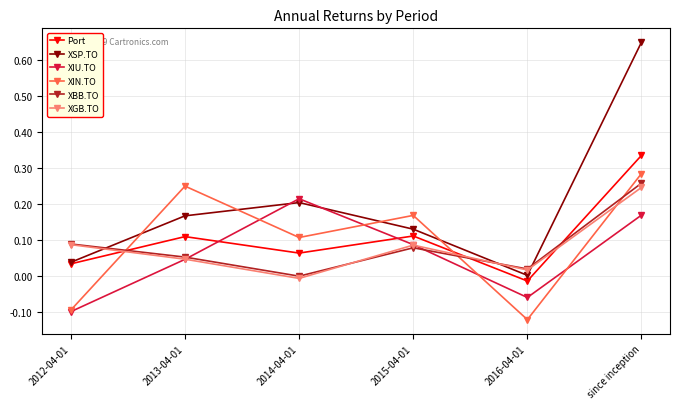

How many lines are shown in the chart?

6